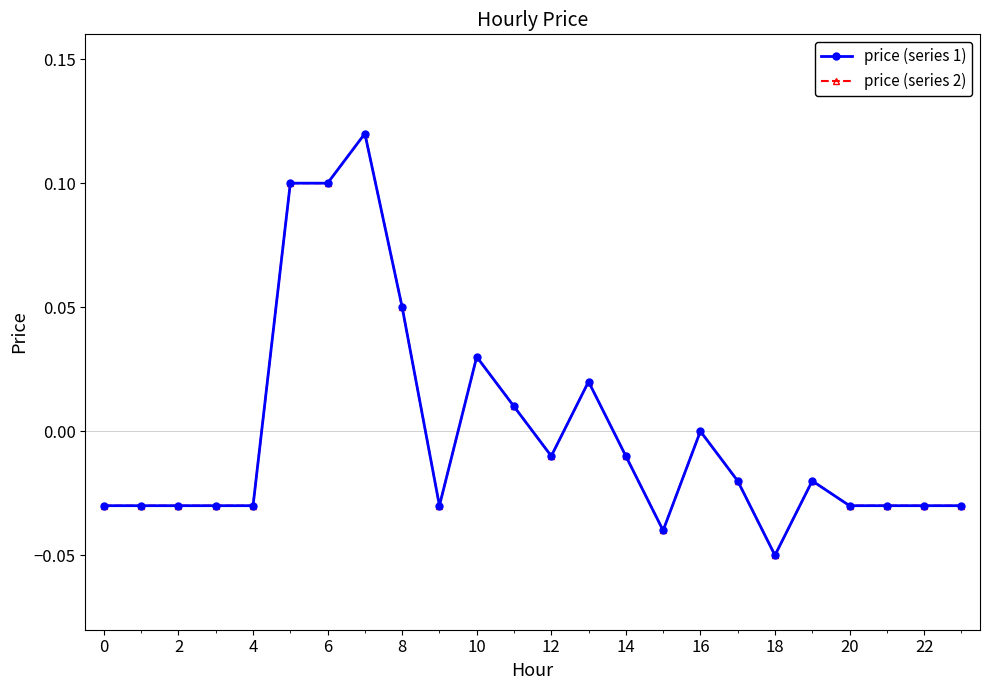

List the series in order of their peak value, highest first.

price (series 1), price (series 2)